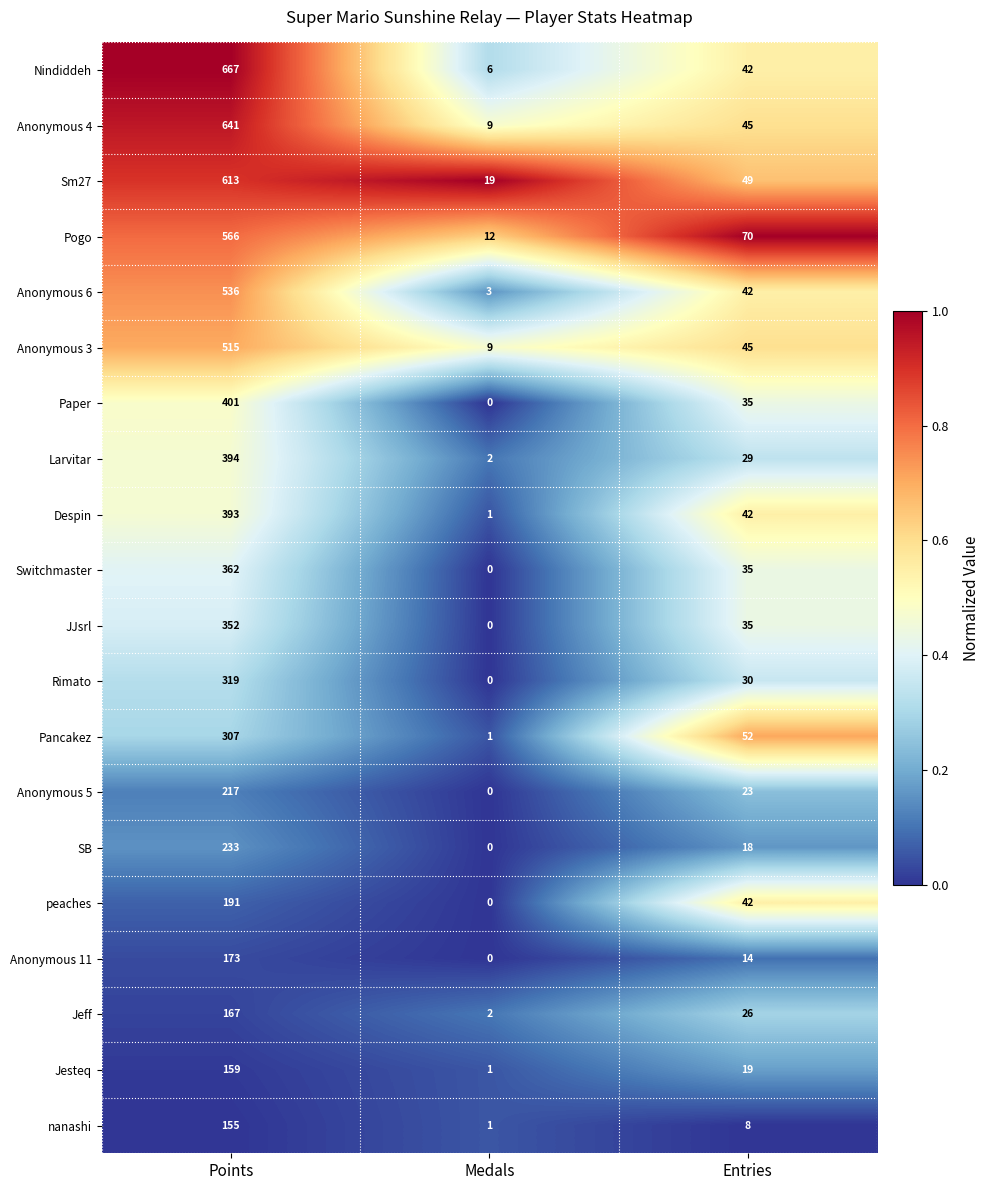

True or false: Pancakez has a value of 307 at Points.

True